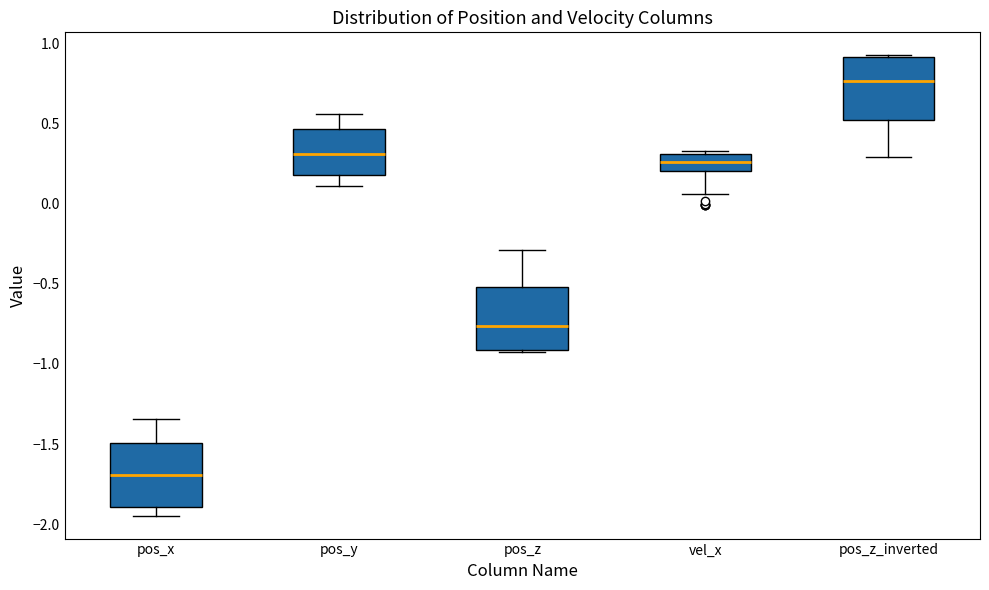

Which box's median line is the lowest?

pos_x